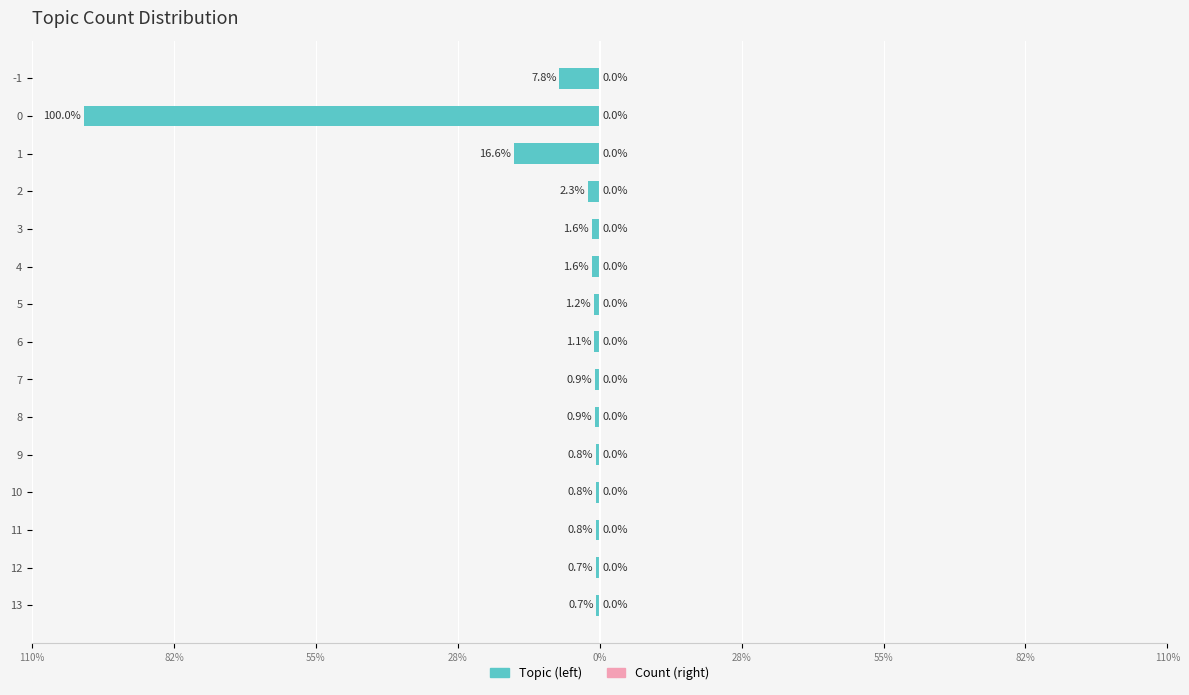

How many bars are there in total?

30